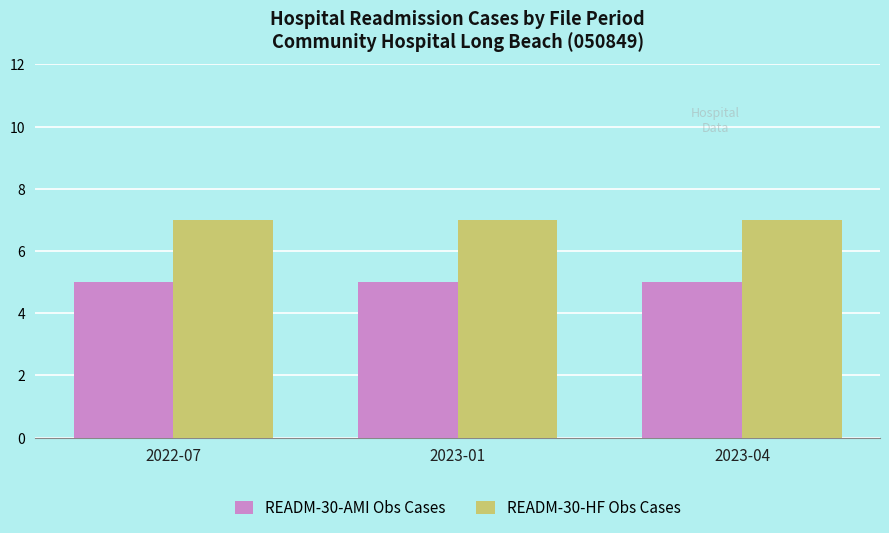

How many bars are there in each group?

2